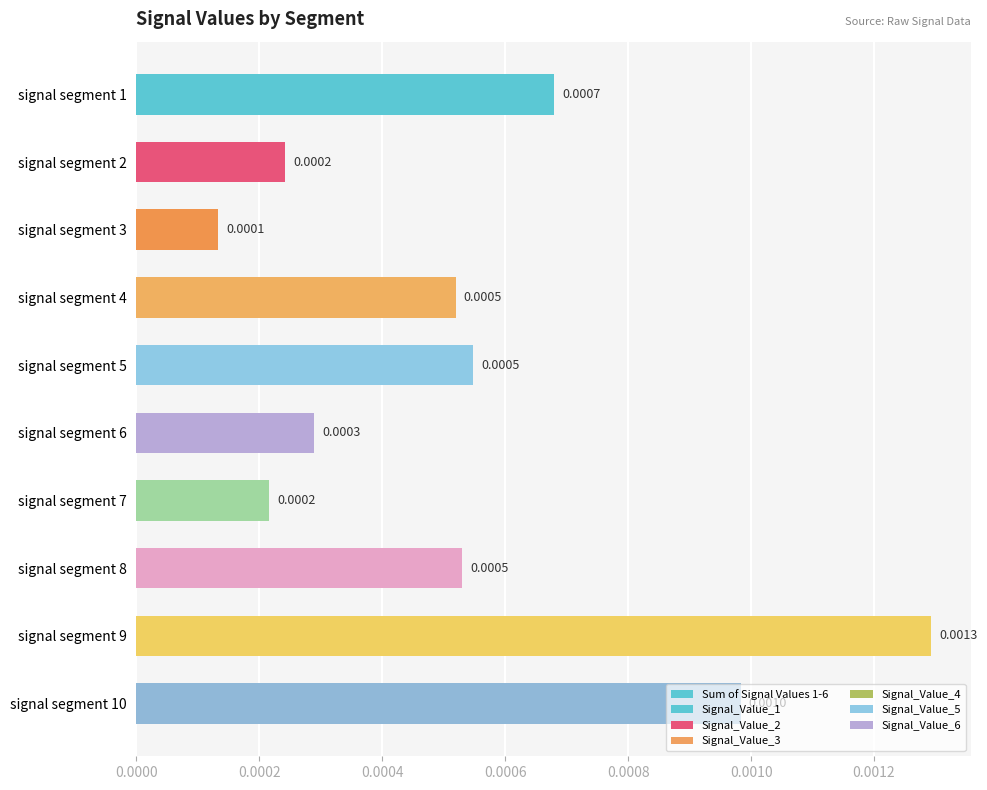

How many categories are shown in the chart?

10